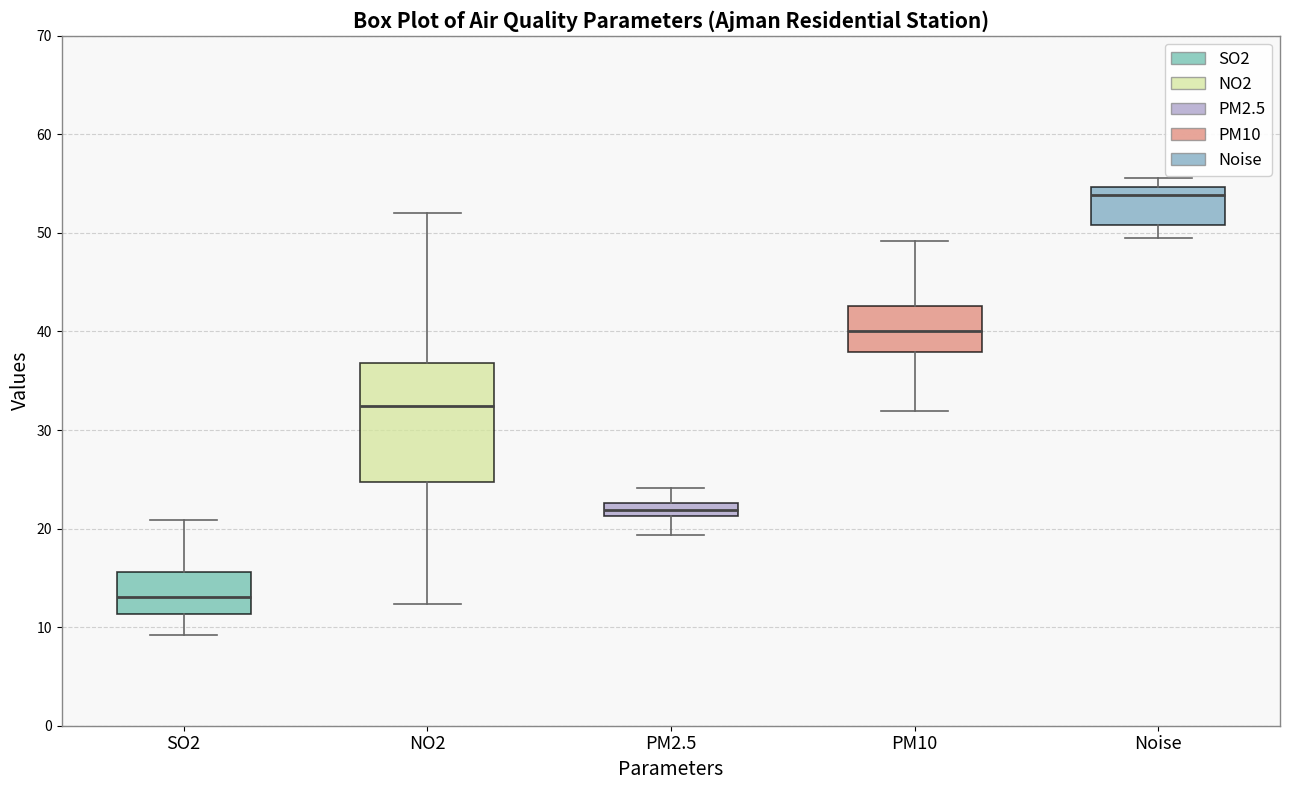

Where does the median line of the box for PM2.5 sit on the y-axis? The values are not printed on the chart, so give them approximately, as read against the axis.

22